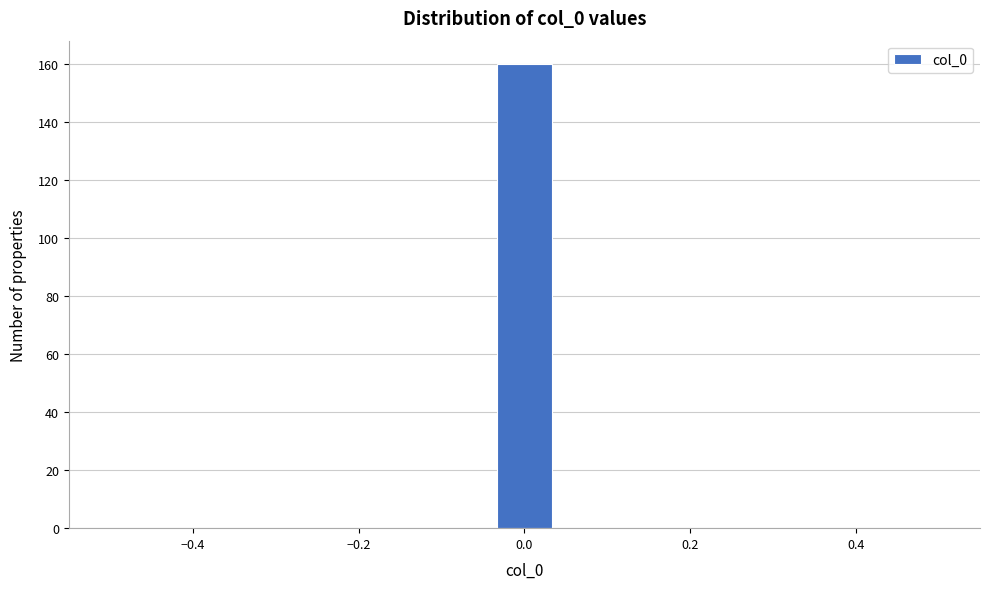

Read against the x-axis, roughly where is the centre of the tallest bar?

0.00